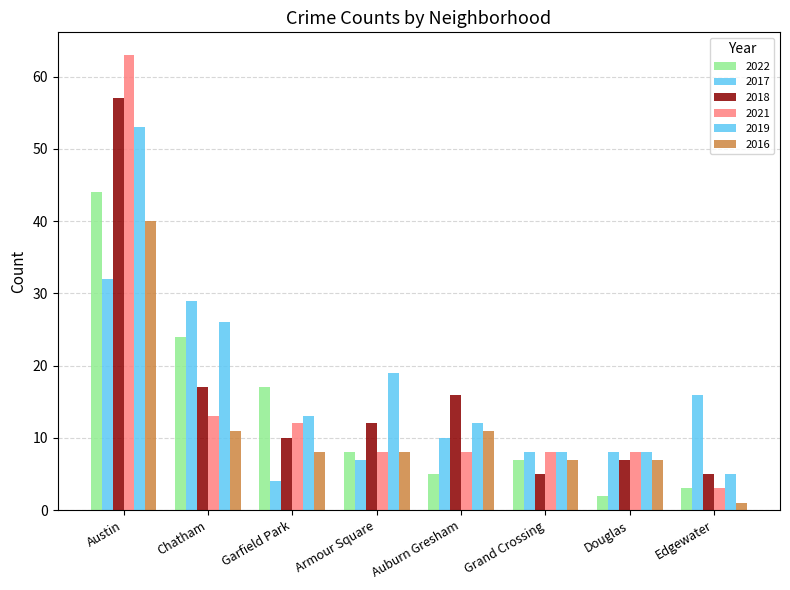

How many bars are there in each group?

6